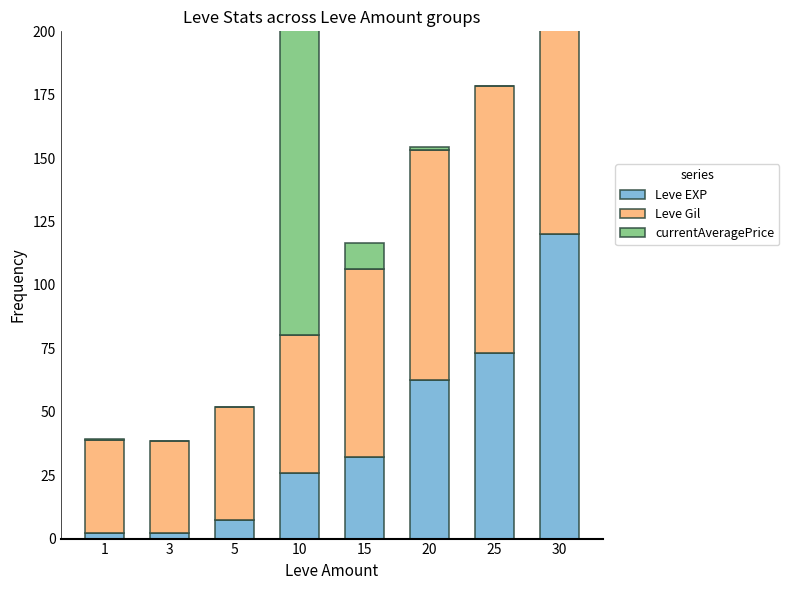

Is the value of currentAveragePrice at 15 greater than the value of Leve EXP at 30?

No